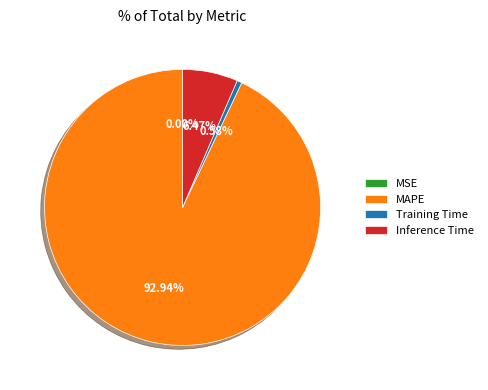

Which category has the biggest portion of the pie?

MAPE